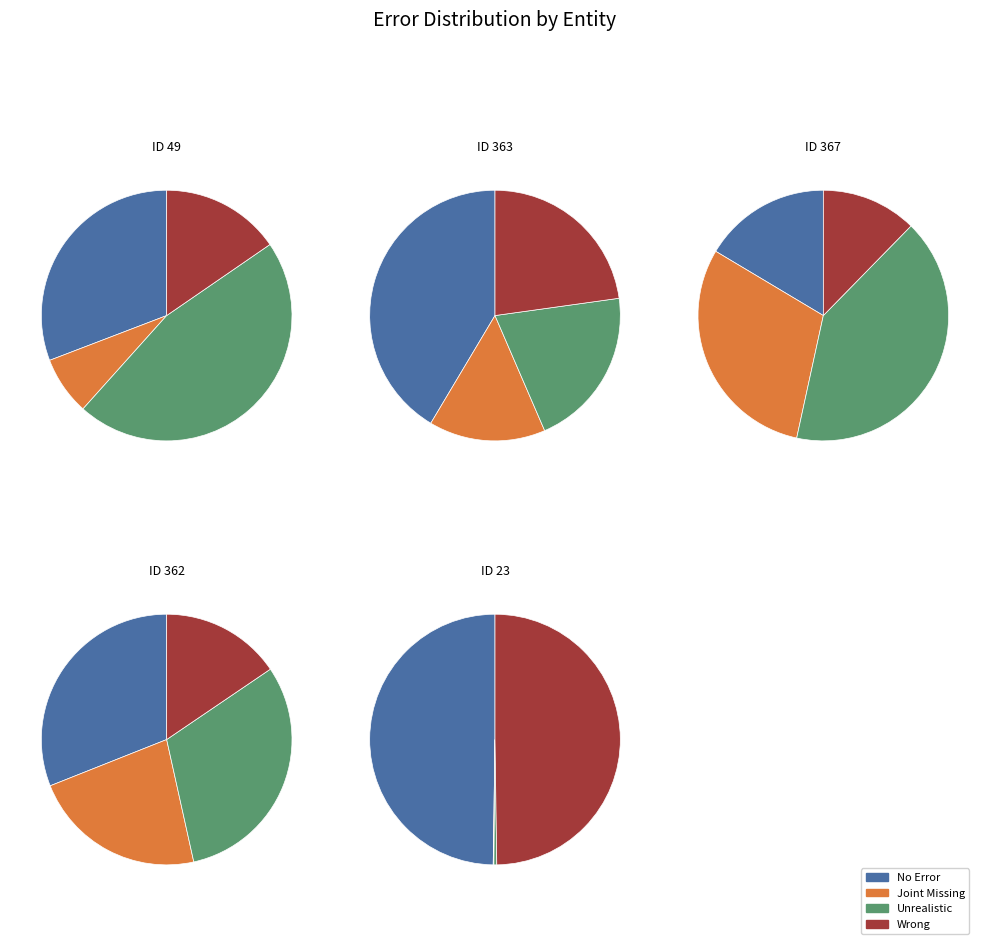

Which slice is the largest?

4